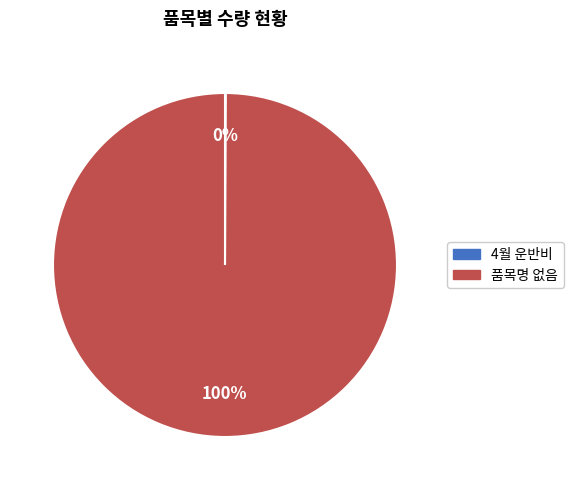

What percentage is the 품목명 없음 slice, to the nearest percent?

100%